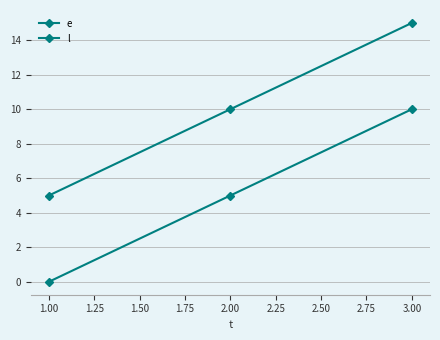

How many lines are shown in the chart?

2